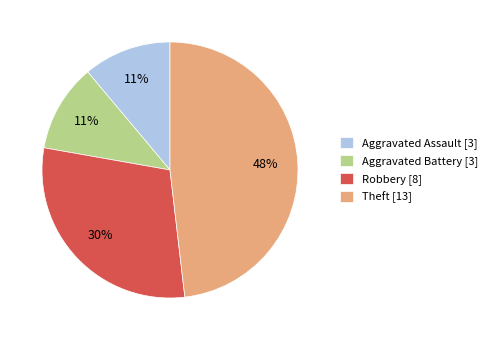

What is the largest slice in the pie chart?

Theft